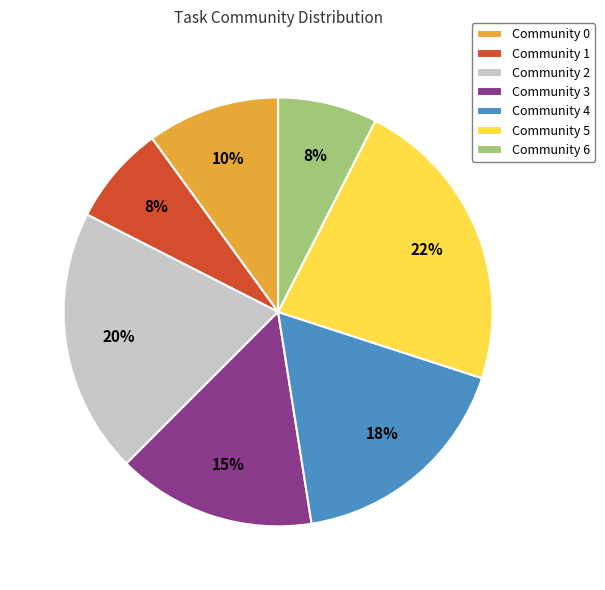

To the nearest percent, what is the average slice percentage?

14%